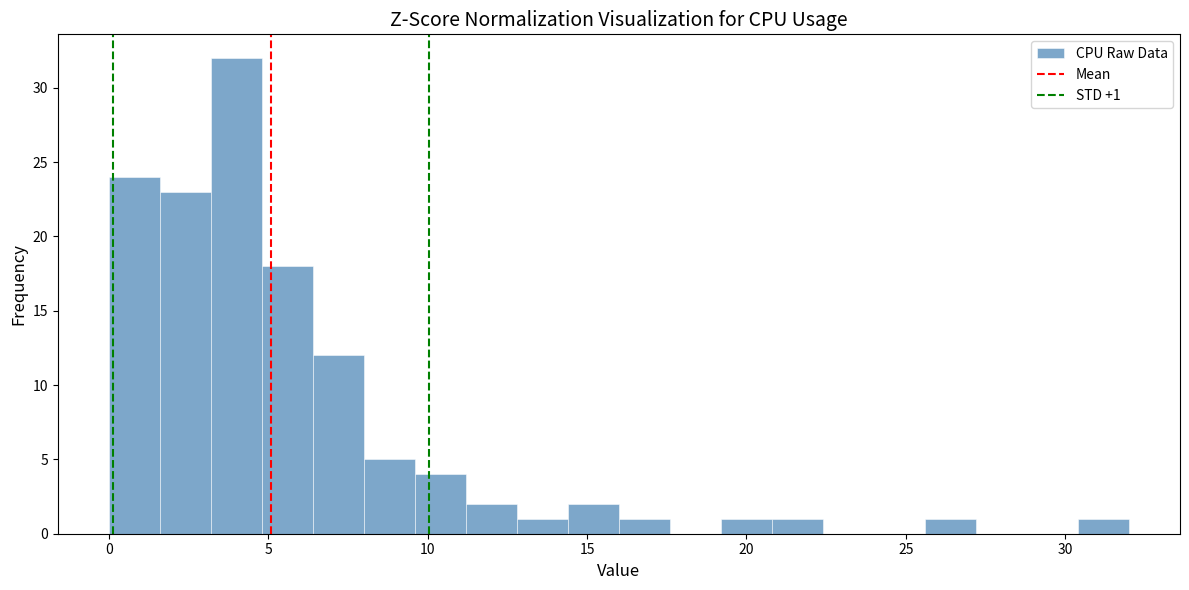

Around what value on the x-axis is the tallest bar? Give the approximate position of its centre, as read against the axis.

4.0